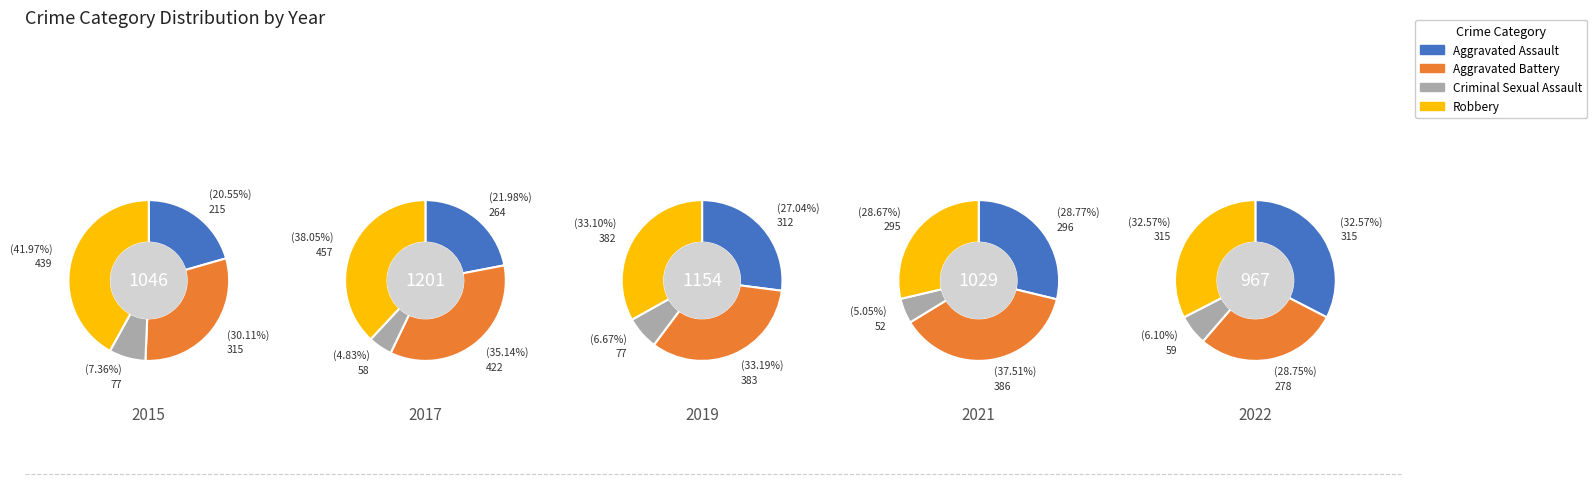

Is it true that 2017 is 5% of the pie?

False